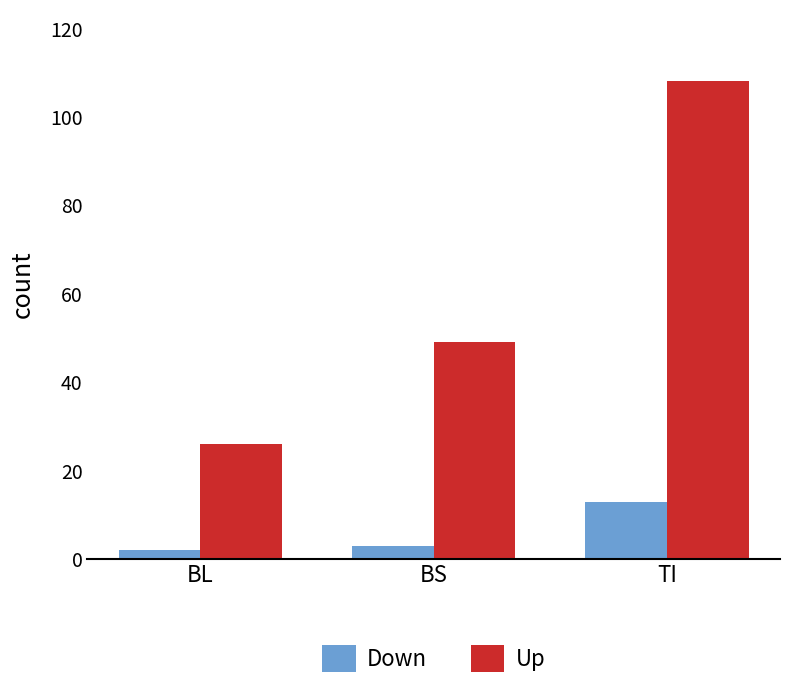

Reading left to right, list all the values displayed in this chart.

Down: 2	3	13
Up: 26	49	108